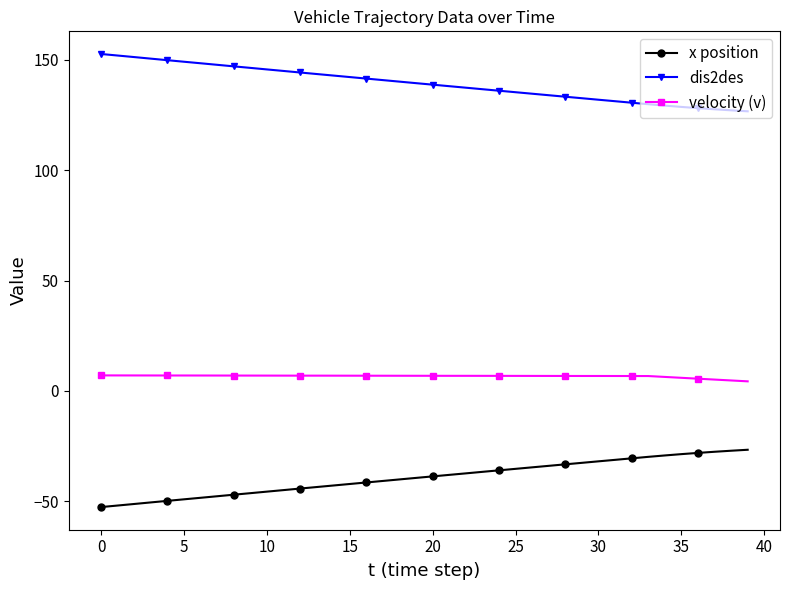

Which series has the largest total across all categories?

dis2des